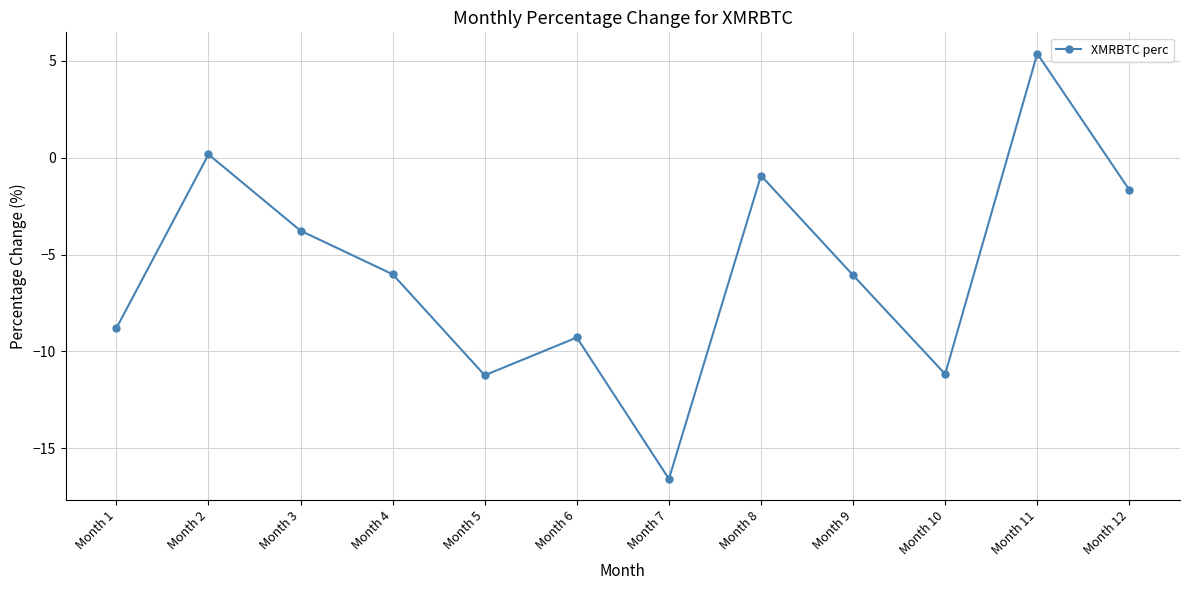

How many lines are shown in the chart?

1